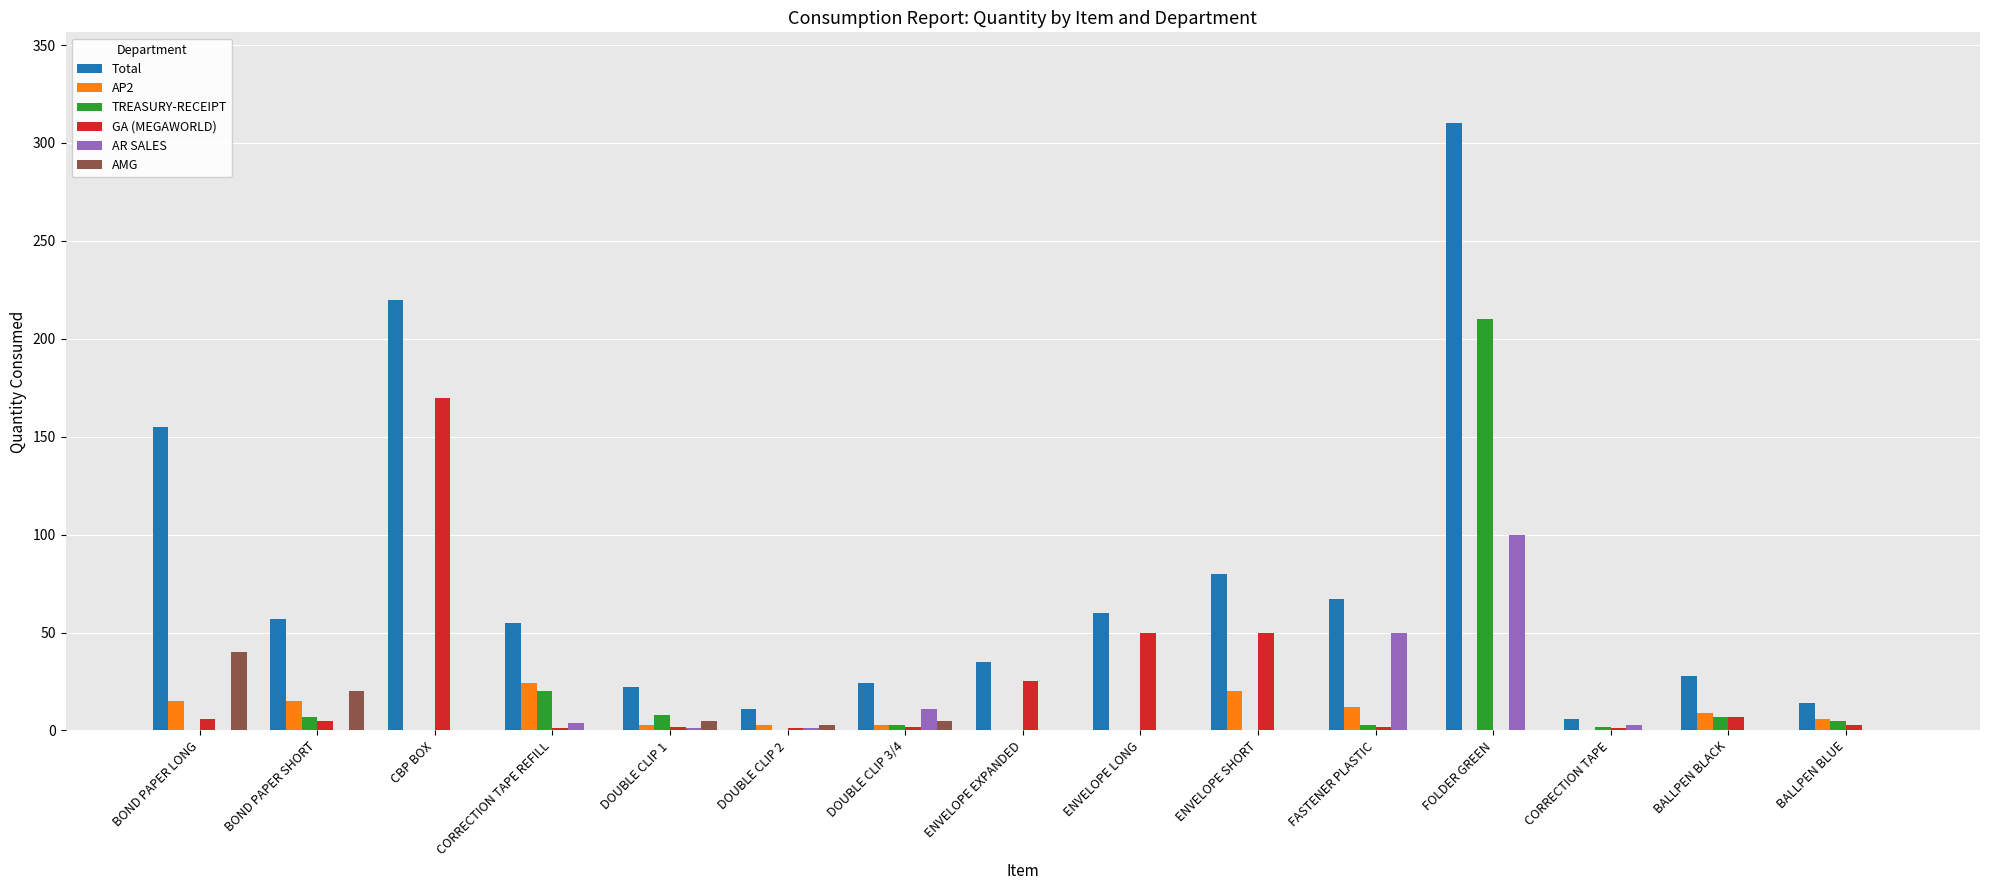

Between BOND PAPER LONG and FASTENER PLASTIC, which series saw the biggest shift?

Total